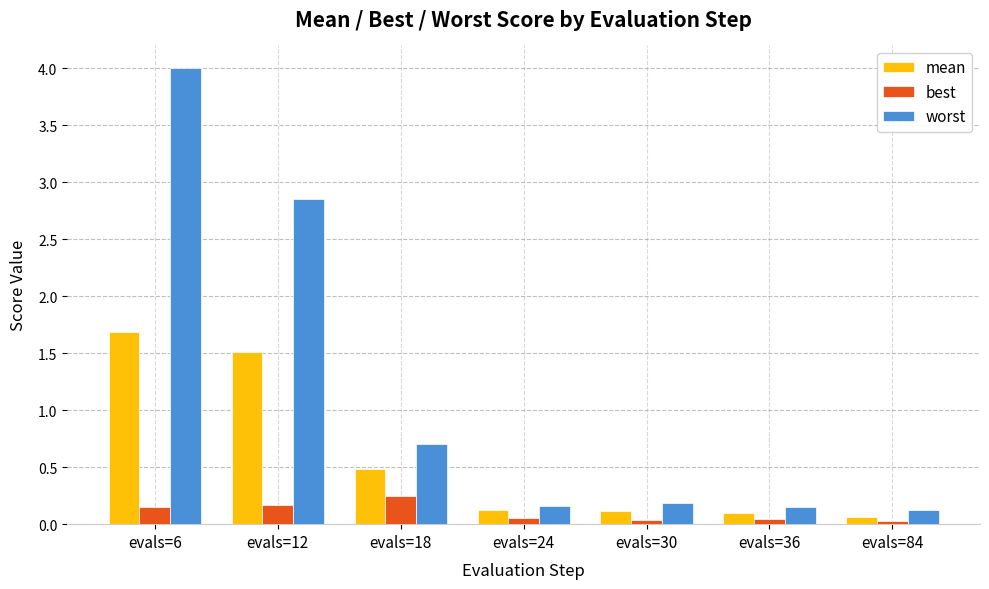

Is it true that worst equals 0.2 at evals=30?

True